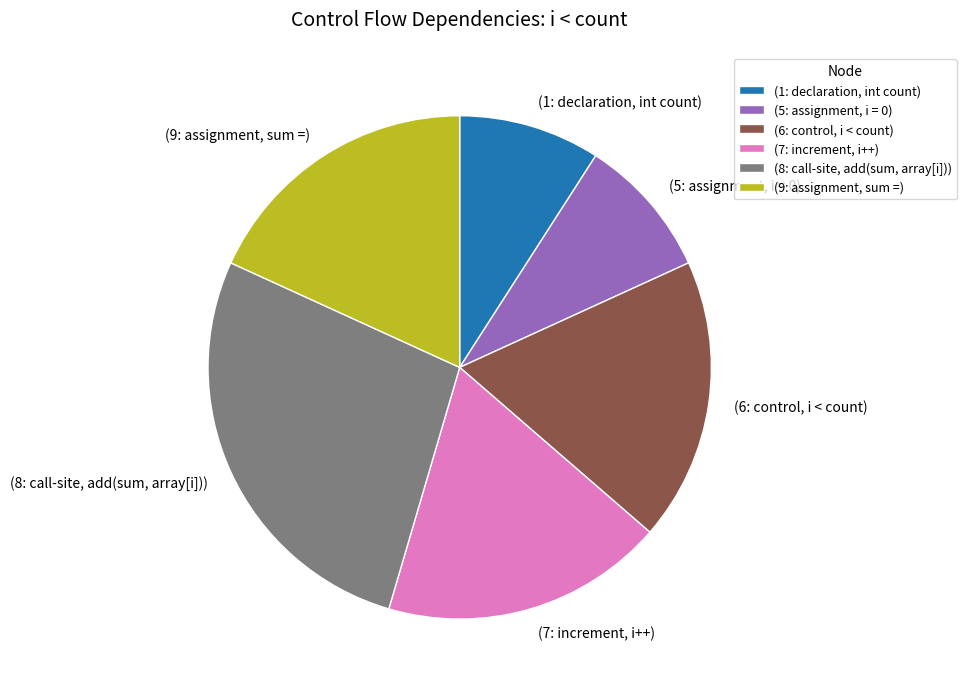

Which slice is the largest?

(8: call-site, add(sum, array[i]))